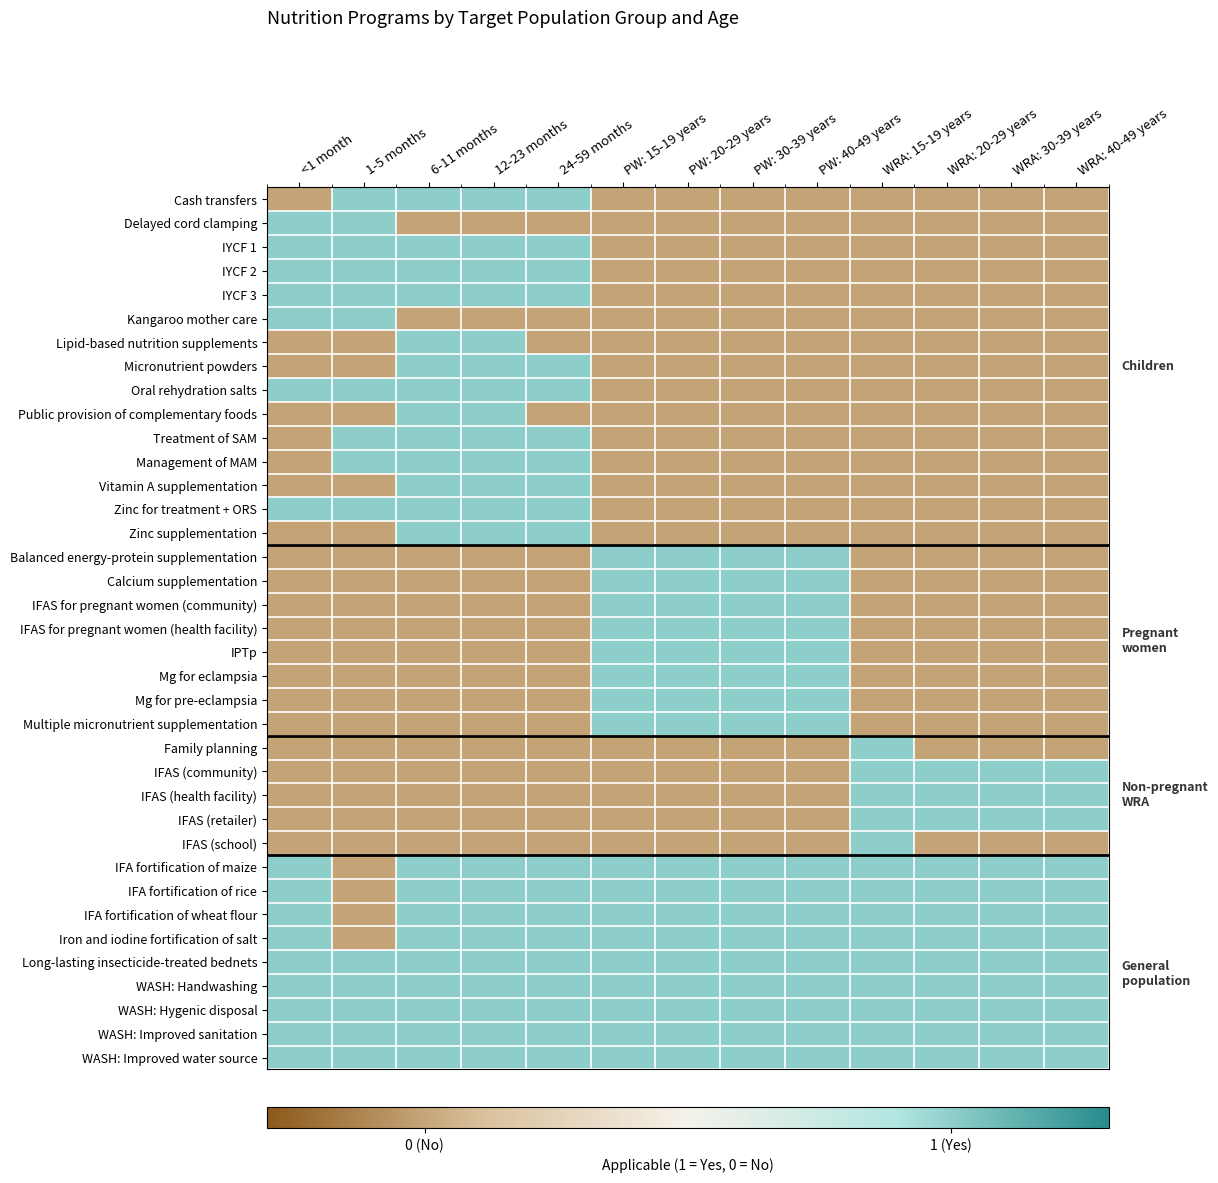

Reading left to right, list all the values displayed in this chart.

Cash transfers: <1 month=0	1-5 months=1	6-11 months=1	12-23 months=1	24-59 months=1	PW: 15-19 years=0	PW: 20-29 years=0	PW: 30-39 years=0	PW: 40-49 years=0	WRA: 15-19 years=0	WRA: 20-29 years=0	WRA: 30-39 years=0	WRA: 40-49 years=0
Delayed cord clamping: <1 month=1	1-5 months=1	6-11 months=0	12-23 months=0	24-59 months=0	PW: 15-19 years=0	PW: 20-29 years=0	PW: 30-39 years=0	PW: 40-49 years=0	WRA: 15-19 years=0	WRA: 20-29 years=0	WRA: 30-39 years=0	WRA: 40-49 years=0
IYCF 1: <1 month=1	1-5 months=1	6-11 months=1	12-23 months=1	24-59 months=1	PW: 15-19 years=0	PW: 20-29 years=0	PW: 30-39 years=0	PW: 40-49 years=0	WRA: 15-19 years=0	WRA: 20-29 years=0	WRA: 30-39 years=0	WRA: 40-49 years=0
IYCF 2: <1 month=1	1-5 months=1	6-11 months=1	12-23 months=1	24-59 months=1	PW: 15-19 years=0	PW: 20-29 years=0	PW: 30-39 years=0	PW: 40-49 years=0	WRA: 15-19 years=0	WRA: 20-29 years=0	WRA: 30-39 years=0	WRA: 40-49 years=0
IYCF 3: <1 month=1	1-5 months=1	6-11 months=1	12-23 months=1	24-59 months=1	PW: 15-19 years=0	PW: 20-29 years=0	PW: 30-39 years=0	PW: 40-49 years=0	WRA: 15-19 years=0	WRA: 20-29 years=0	WRA: 30-39 years=0	WRA: 40-49 years=0
Kangaroo mother care: <1 month=1	1-5 months=1	6-11 months=0	12-23 months=0	24-59 months=0	PW: 15-19 years=0	PW: 20-29 years=0	PW: 30-39 years=0	PW: 40-49 years=0	WRA: 15-19 years=0	WRA: 20-29 years=0	WRA: 30-39 years=0	WRA: 40-49 years=0
Lipid-based nutrition supplements: <1 month=0	1-5 months=0	6-11 months=1	12-23 months=1	24-59 months=0	PW: 15-19 years=0	PW: 20-29 years=0	PW: 30-39 years=0	PW: 40-49 years=0	WRA: 15-19 years=0	WRA: 20-29 years=0	WRA: 30-39 years=0	WRA: 40-49 years=0
Micronutrient powders: <1 month=0	1-5 months=0	6-11 months=1	12-23 months=1	24-59 months=1	PW: 15-19 years=0	PW: 20-29 years=0	PW: 30-39 years=0	PW: 40-49 years=0	WRA: 15-19 years=0	WRA: 20-29 years=0	WRA: 30-39 years=0	WRA: 40-49 years=0
Oral rehydration salts: <1 month=1	1-5 months=1	6-11 months=1	12-23 months=1	24-59 months=1	PW: 15-19 years=0	PW: 20-29 years=0	PW: 30-39 years=0	PW: 40-49 years=0	WRA: 15-19 years=0	WRA: 20-29 years=0	WRA: 30-39 years=0	WRA: 40-49 years=0
Public provision of complementary foods: <1 month=0	1-5 months=0	6-11 months=1	12-23 months=1	24-59 months=0	PW: 15-19 years=0	PW: 20-29 years=0	PW: 30-39 years=0	PW: 40-49 years=0	WRA: 15-19 years=0	WRA: 20-29 years=0	WRA: 30-39 years=0	WRA: 40-49 years=0
Treatment of SAM: <1 month=0	1-5 months=1	6-11 months=1	12-23 months=1	24-59 months=1	PW: 15-19 years=0	PW: 20-29 years=0	PW: 30-39 years=0	PW: 40-49 years=0	WRA: 15-19 years=0	WRA: 20-29 years=0	WRA: 30-39 years=0	WRA: 40-49 years=0
Management of MAM: <1 month=0	1-5 months=1	6-11 months=1	12-23 months=1	24-59 months=1	PW: 15-19 years=0	PW: 20-29 years=0	PW: 30-39 years=0	PW: 40-49 years=0	WRA: 15-19 years=0	WRA: 20-29 years=0	WRA: 30-39 years=0	WRA: 40-49 years=0
Vitamin A supplementation: <1 month=0	1-5 months=0	6-11 months=1	12-23 months=1	24-59 months=1	PW: 15-19 years=0	PW: 20-29 years=0	PW: 30-39 years=0	PW: 40-49 years=0	WRA: 15-19 years=0	WRA: 20-29 years=0	WRA: 30-39 years=0	WRA: 40-49 years=0
Zinc for treatment + ORS: <1 month=1	1-5 months=1	6-11 months=1	12-23 months=1	24-59 months=1	PW: 15-19 years=0	PW: 20-29 years=0	PW: 30-39 years=0	PW: 40-49 years=0	WRA: 15-19 years=0	WRA: 20-29 years=0	WRA: 30-39 years=0	WRA: 40-49 years=0
Zinc supplementation: <1 month=0	1-5 months=0	6-11 months=1	12-23 months=1	24-59 months=1	PW: 15-19 years=0	PW: 20-29 years=0	PW: 30-39 years=0	PW: 40-49 years=0	WRA: 15-19 years=0	WRA: 20-29 years=0	WRA: 30-39 years=0	WRA: 40-49 years=0
Balanced energy-protein supplementation: <1 month=0	1-5 months=0	6-11 months=0	12-23 months=0	24-59 months=0	PW: 15-19 years=1	PW: 20-29 years=1	PW: 30-39 years=1	PW: 40-49 years=1	WRA: 15-19 years=0	WRA: 20-29 years=0	WRA: 30-39 years=0	WRA: 40-49 years=0
Calcium supplementation: <1 month=0	1-5 months=0	6-11 months=0	12-23 months=0	24-59 months=0	PW: 15-19 years=1	PW: 20-29 years=1	PW: 30-39 years=1	PW: 40-49 years=1	WRA: 15-19 years=0	WRA: 20-29 years=0	WRA: 30-39 years=0	WRA: 40-49 years=0
IFAS for pregnant women (community): <1 month=0	1-5 months=0	6-11 months=0	12-23 months=0	24-59 months=0	PW: 15-19 years=1	PW: 20-29 years=1	PW: 30-39 years=1	PW: 40-49 years=1	WRA: 15-19 years=0	WRA: 20-29 years=0	WRA: 30-39 years=0	WRA: 40-49 years=0
IFAS for pregnant women (health facility): <1 month=0	1-5 months=0	6-11 months=0	12-23 months=0	24-59 months=0	PW: 15-19 years=1	PW: 20-29 years=1	PW: 30-39 years=1	PW: 40-49 years=1	WRA: 15-19 years=0	WRA: 20-29 years=0	WRA: 30-39 years=0	WRA: 40-49 years=0
IPTp: <1 month=0	1-5 months=0	6-11 months=0	12-23 months=0	24-59 months=0	PW: 15-19 years=1	PW: 20-29 years=1	PW: 30-39 years=1	PW: 40-49 years=1	WRA: 15-19 years=0	WRA: 20-29 years=0	WRA: 30-39 years=0	WRA: 40-49 years=0
Mg for eclampsia: <1 month=0	1-5 months=0	6-11 months=0	12-23 months=0	24-59 months=0	PW: 15-19 years=1	PW: 20-29 years=1	PW: 30-39 years=1	PW: 40-49 years=1	WRA: 15-19 years=0	WRA: 20-29 years=0	WRA: 30-39 years=0	WRA: 40-49 years=0
Mg for pre-eclampsia: <1 month=0	1-5 months=0	6-11 months=0	12-23 months=0	24-59 months=0	PW: 15-19 years=1	PW: 20-29 years=1	PW: 30-39 years=1	PW: 40-49 years=1	WRA: 15-19 years=0	WRA: 20-29 years=0	WRA: 30-39 years=0	WRA: 40-49 years=0
Multiple micronutrient supplementation: <1 month=0	1-5 months=0	6-11 months=0	12-23 months=0	24-59 months=0	PW: 15-19 years=1	PW: 20-29 years=1	PW: 30-39 years=1	PW: 40-49 years=1	WRA: 15-19 years=0	WRA: 20-29 years=0	WRA: 30-39 years=0	WRA: 40-49 years=0
Family planning: <1 month=0	1-5 months=0	6-11 months=0	12-23 months=0	24-59 months=0	PW: 15-19 years=0	PW: 20-29 years=0	PW: 30-39 years=0	PW: 40-49 years=0	WRA: 15-19 years=1	WRA: 20-29 years=0	WRA: 30-39 years=0	WRA: 40-49 years=0
IFAS (community): <1 month=0	1-5 months=0	6-11 months=0	12-23 months=0	24-59 months=0	PW: 15-19 years=0	PW: 20-29 years=0	PW: 30-39 years=0	PW: 40-49 years=0	WRA: 15-19 years=1	WRA: 20-29 years=1	WRA: 30-39 years=1	WRA: 40-49 years=1
IFAS (health facility): <1 month=0	1-5 months=0	6-11 months=0	12-23 months=0	24-59 months=0	PW: 15-19 years=0	PW: 20-29 years=0	PW: 30-39 years=0	PW: 40-49 years=0	WRA: 15-19 years=1	WRA: 20-29 years=1	WRA: 30-39 years=1	WRA: 40-49 years=1
IFAS (retailer): <1 month=0	1-5 months=0	6-11 months=0	12-23 months=0	24-59 months=0	PW: 15-19 years=0	PW: 20-29 years=0	PW: 30-39 years=0	PW: 40-49 years=0	WRA: 15-19 years=1	WRA: 20-29 years=1	WRA: 30-39 years=1	WRA: 40-49 years=1
IFAS (school): <1 month=0	1-5 months=0	6-11 months=0	12-23 months=0	24-59 months=0	PW: 15-19 years=0	PW: 20-29 years=0	PW: 30-39 years=0	PW: 40-49 years=0	WRA: 15-19 years=1	WRA: 20-29 years=0	WRA: 30-39 years=0	WRA: 40-49 years=0
IFA fortification of maize: <1 month=1	1-5 months=0	6-11 months=1	12-23 months=1	24-59 months=1	PW: 15-19 years=1	PW: 20-29 years=1	PW: 30-39 years=1	PW: 40-49 years=1	WRA: 15-19 years=1	WRA: 20-29 years=1	WRA: 30-39 years=1	WRA: 40-49 years=1
IFA fortification of rice: <1 month=1	1-5 months=0	6-11 months=1	12-23 months=1	24-59 months=1	PW: 15-19 years=1	PW: 20-29 years=1	PW: 30-39 years=1	PW: 40-49 years=1	WRA: 15-19 years=1	WRA: 20-29 years=1	WRA: 30-39 years=1	WRA: 40-49 years=1
IFA fortification of wheat flour: <1 month=1	1-5 months=0	6-11 months=1	12-23 months=1	24-59 months=1	PW: 15-19 years=1	PW: 20-29 years=1	PW: 30-39 years=1	PW: 40-49 years=1	WRA: 15-19 years=1	WRA: 20-29 years=1	WRA: 30-39 years=1	WRA: 40-49 years=1
Iron and iodine fortification of salt: <1 month=1	1-5 months=0	6-11 months=1	12-23 months=1	24-59 months=1	PW: 15-19 years=1	PW: 20-29 years=1	PW: 30-39 years=1	PW: 40-49 years=1	WRA: 15-19 years=1	WRA: 20-29 years=1	WRA: 30-39 years=1	WRA: 40-49 years=1
Long-lasting insecticide-treated bednets: <1 month=1	1-5 months=1	6-11 months=1	12-23 months=1	24-59 months=1	PW: 15-19 years=1	PW: 20-29 years=1	PW: 30-39 years=1	PW: 40-49 years=1	WRA: 15-19 years=1	WRA: 20-29 years=1	WRA: 30-39 years=1	WRA: 40-49 years=1
WASH: Handwashing: <1 month=1	1-5 months=1	6-11 months=1	12-23 months=1	24-59 months=1	PW: 15-19 years=1	PW: 20-29 years=1	PW: 30-39 years=1	PW: 40-49 years=1	WRA: 15-19 years=1	WRA: 20-29 years=1	WRA: 30-39 years=1	WRA: 40-49 years=1
WASH: Hygenic disposal: <1 month=1	1-5 months=1	6-11 months=1	12-23 months=1	24-59 months=1	PW: 15-19 years=1	PW: 20-29 years=1	PW: 30-39 years=1	PW: 40-49 years=1	WRA: 15-19 years=1	WRA: 20-29 years=1	WRA: 30-39 years=1	WRA: 40-49 years=1
WASH: Improved sanitation: <1 month=1	1-5 months=1	6-11 months=1	12-23 months=1	24-59 months=1	PW: 15-19 years=1	PW: 20-29 years=1	PW: 30-39 years=1	PW: 40-49 years=1	WRA: 15-19 years=1	WRA: 20-29 years=1	WRA: 30-39 years=1	WRA: 40-49 years=1
WASH: Improved water source: <1 month=1	1-5 months=1	6-11 months=1	12-23 months=1	24-59 months=1	PW: 15-19 years=1	PW: 20-29 years=1	PW: 30-39 years=1	PW: 40-49 years=1	WRA: 15-19 years=1	WRA: 20-29 years=1	WRA: 30-39 years=1	WRA: 40-49 years=1